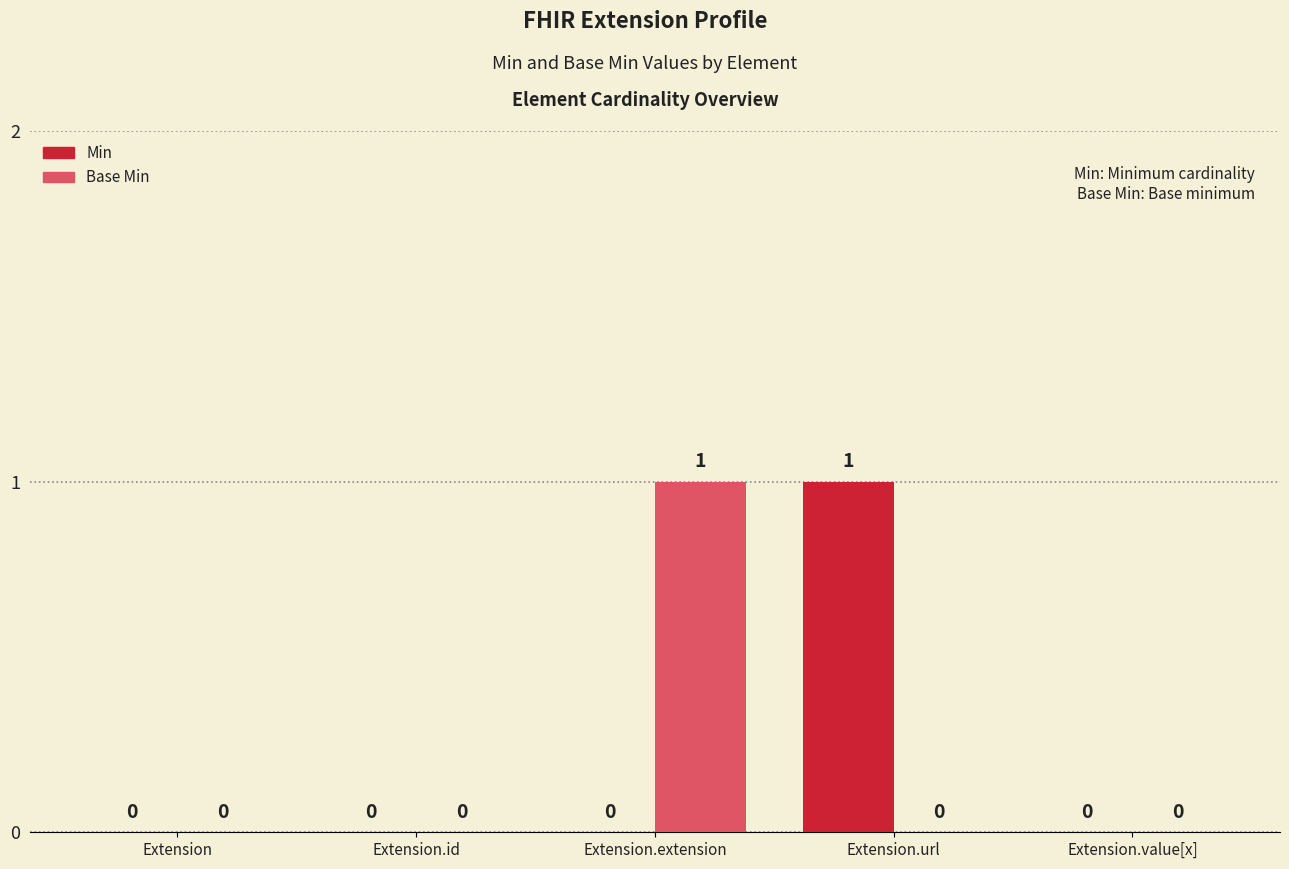

What is the sum of the Base Min values at Extension.extension and Extension.value[x]?

1